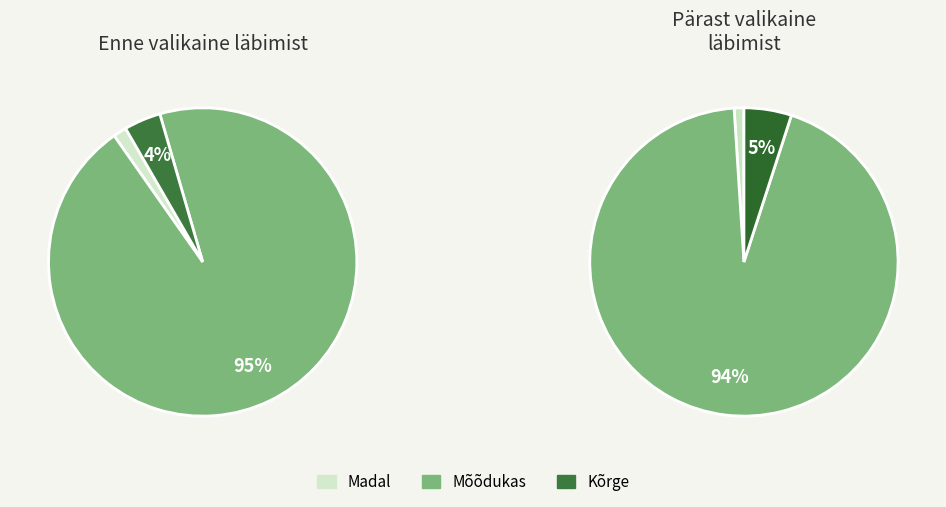

The HormSens slice represents 9% of the pie. True or false?

False